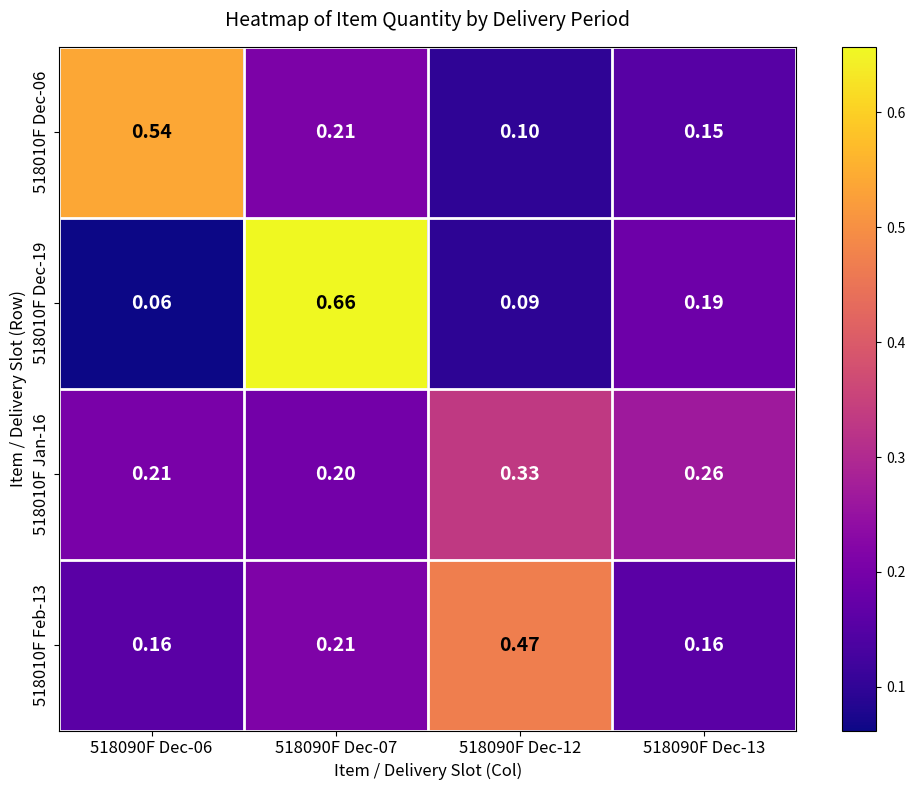

How many distinct data groups are displayed?

4